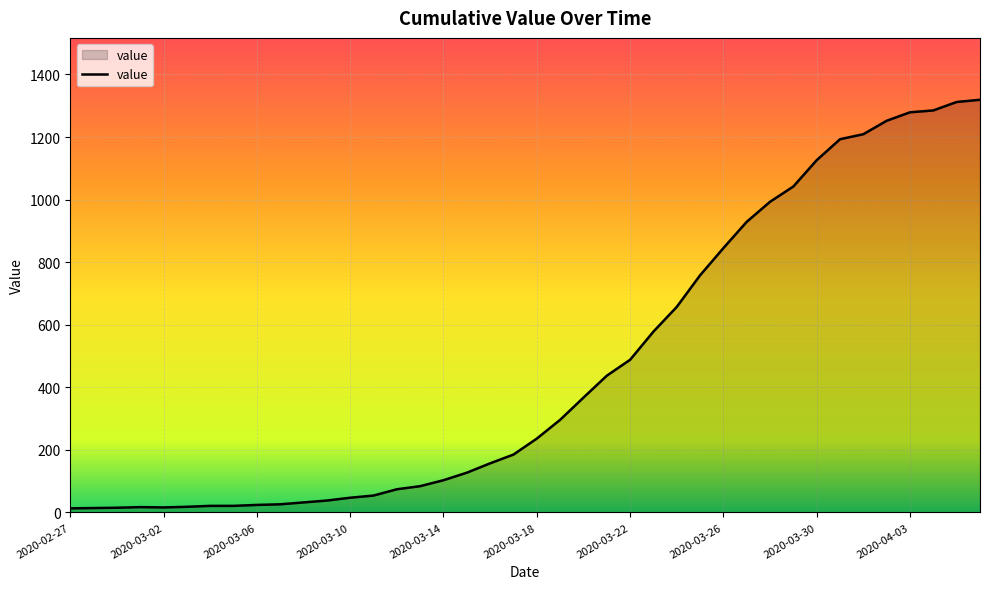

What is the sum of all values?

18687